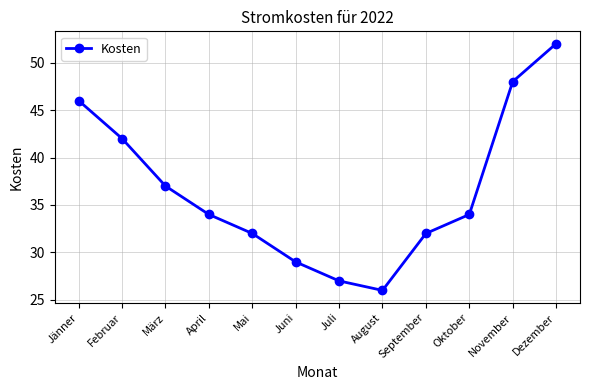

Reading left to right, transcribe all the data shown in this chart.

46	42	37	34	32	29	27	26	32	34	48	52